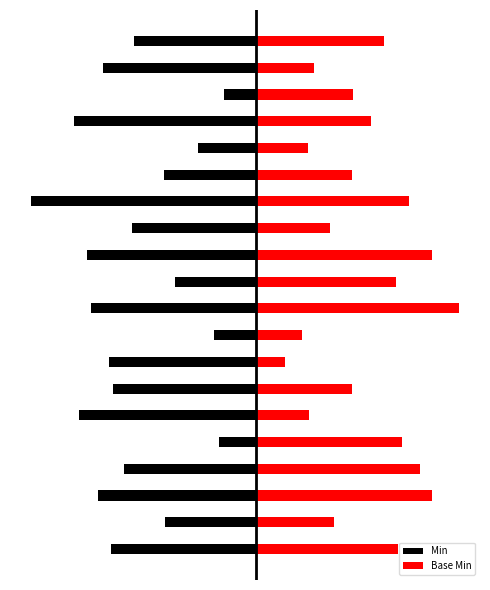

Are the bars grouped side by side (vs. stacked)?

Yes